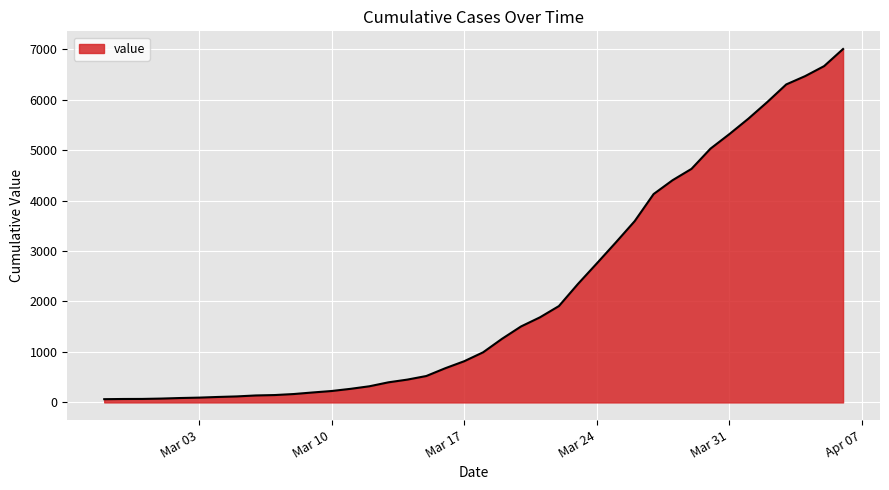

What is the greatest value displayed?

7003